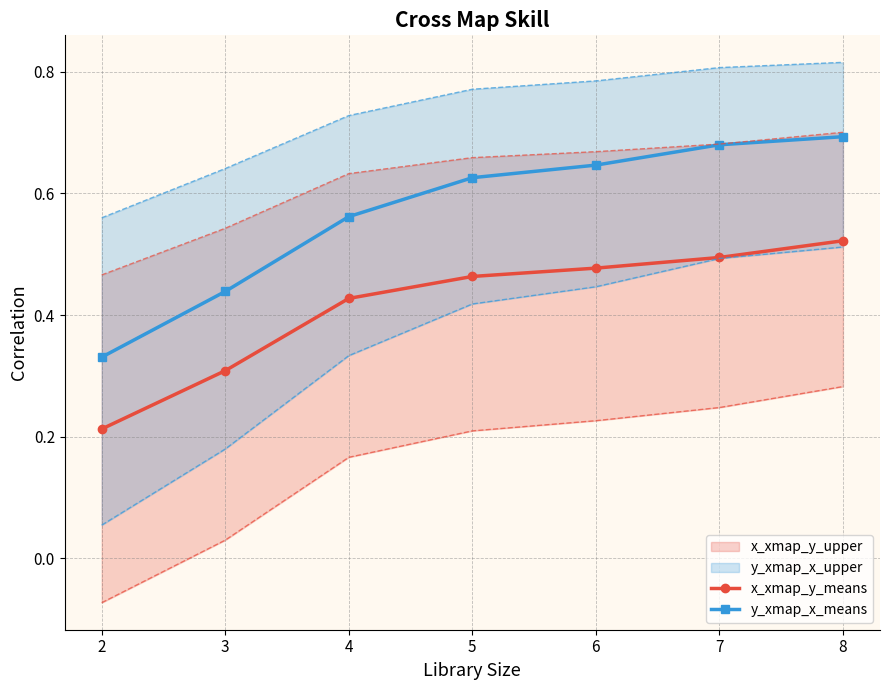

What is the sum of the y_xmap_x_means values at 2 and 5?

1.0